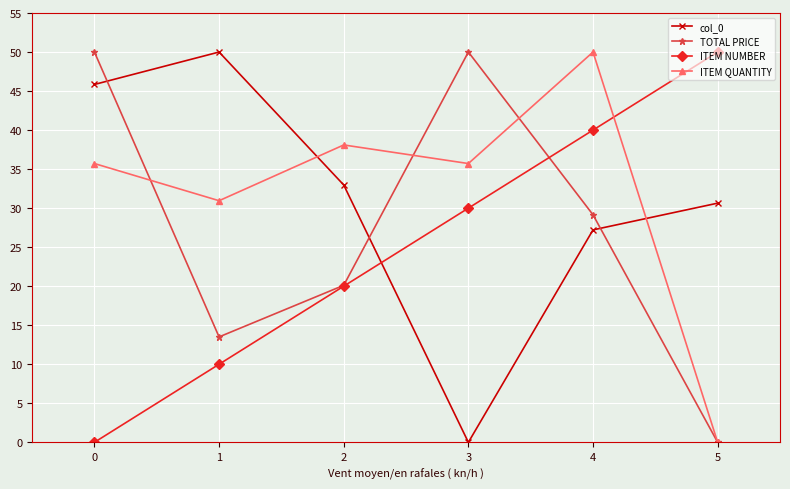

How many values in the ITEM NUMBER series are below 30?

3